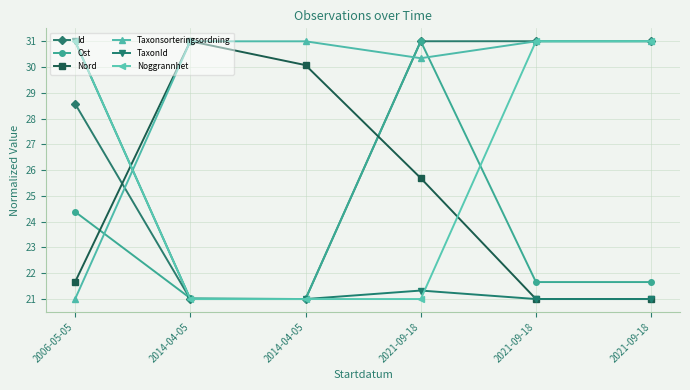

Which series has the largest range (max minus min)?

Id